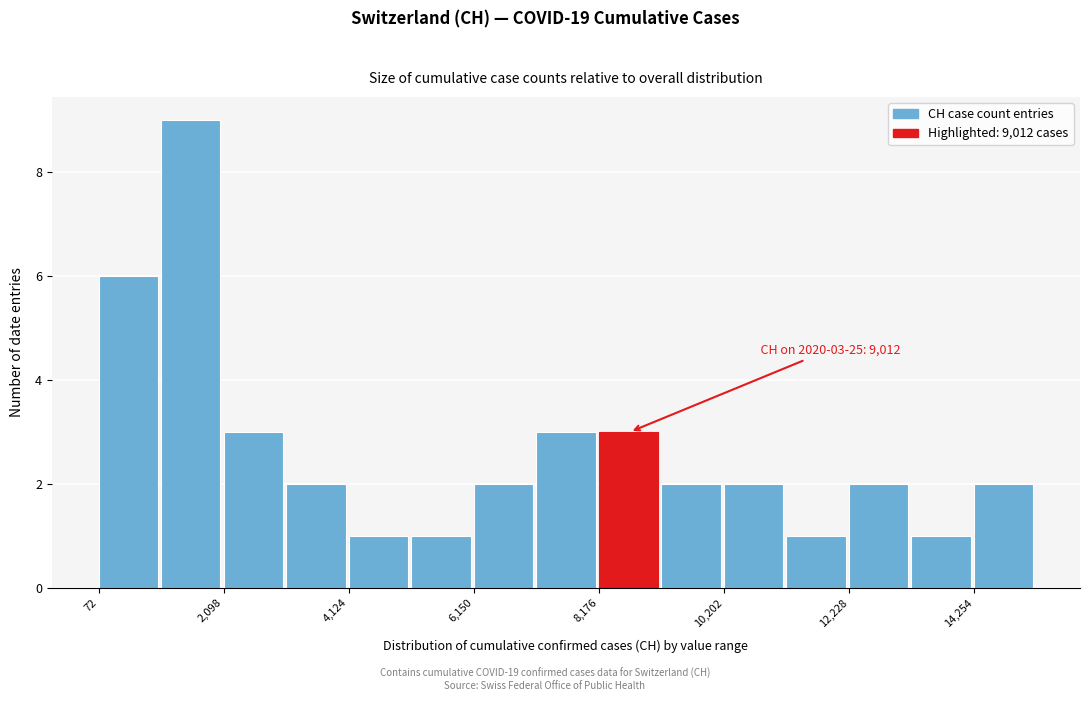

Around what value on the x-axis is the tallest bar? Give the approximate position of its centre, as read against the axis.

1500